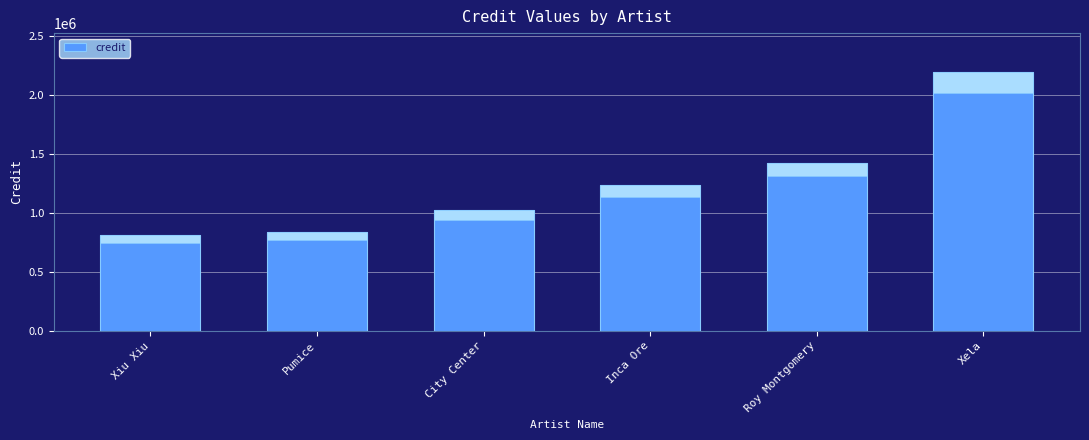

What is the change in value from City Center to Xela?

+1170967